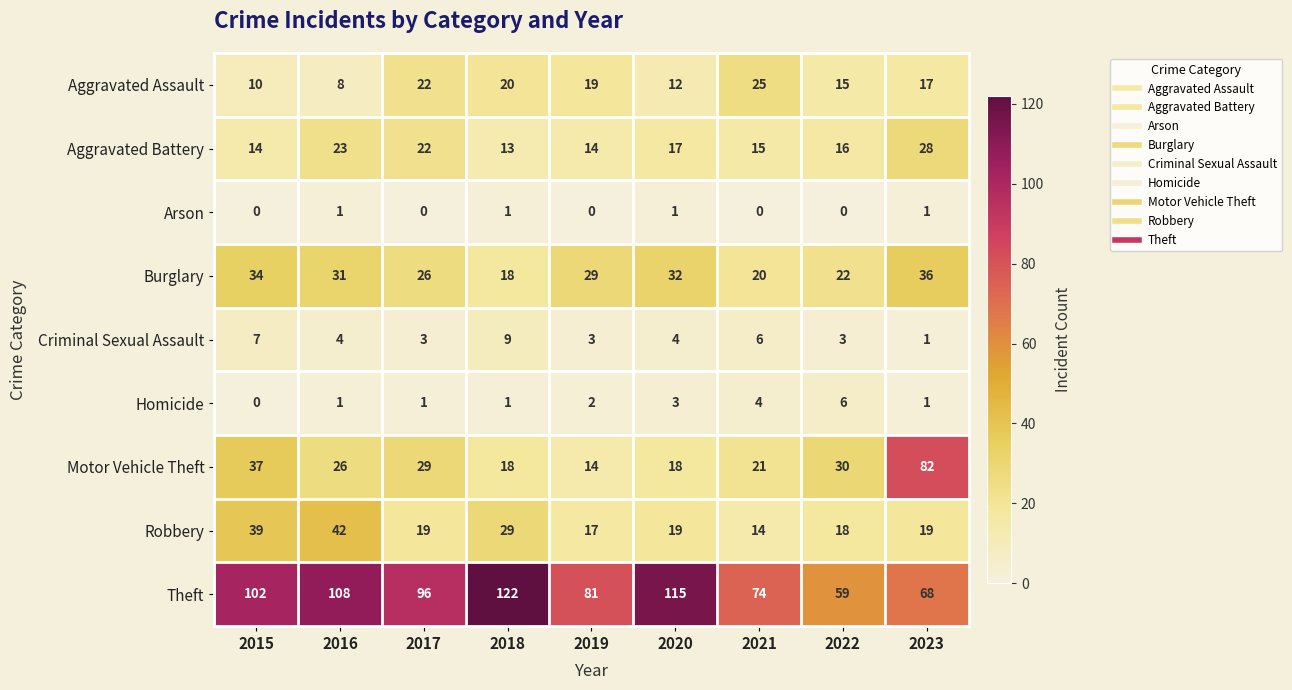

At which category is the sum across all series the highest?

2023